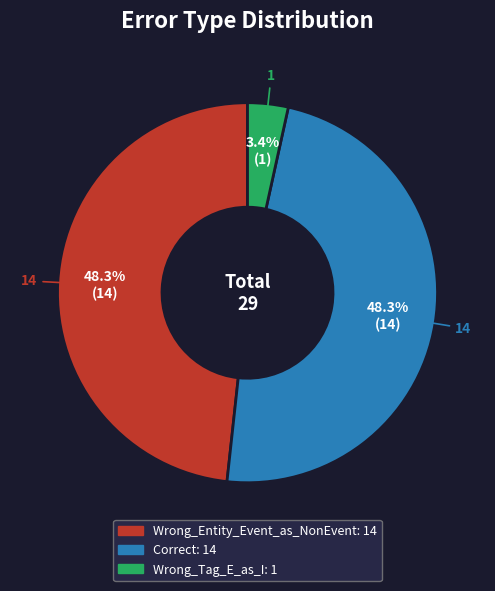

To the nearest percent, what is the combined percentage of Correct and Wrong_Tag_E_as_I?

52%